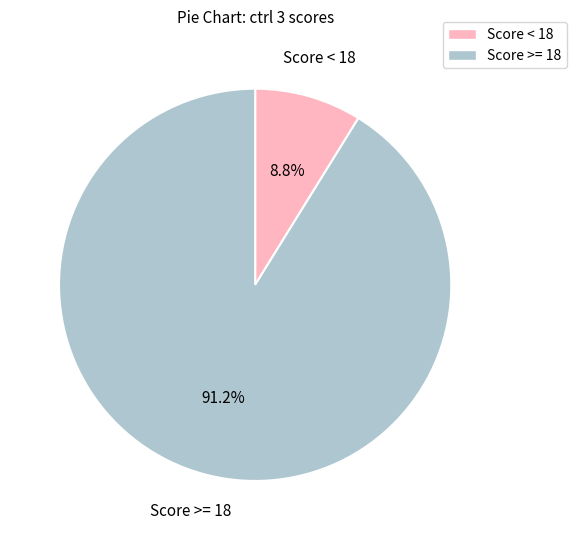

Is there a majority slice in this chart?

Yes